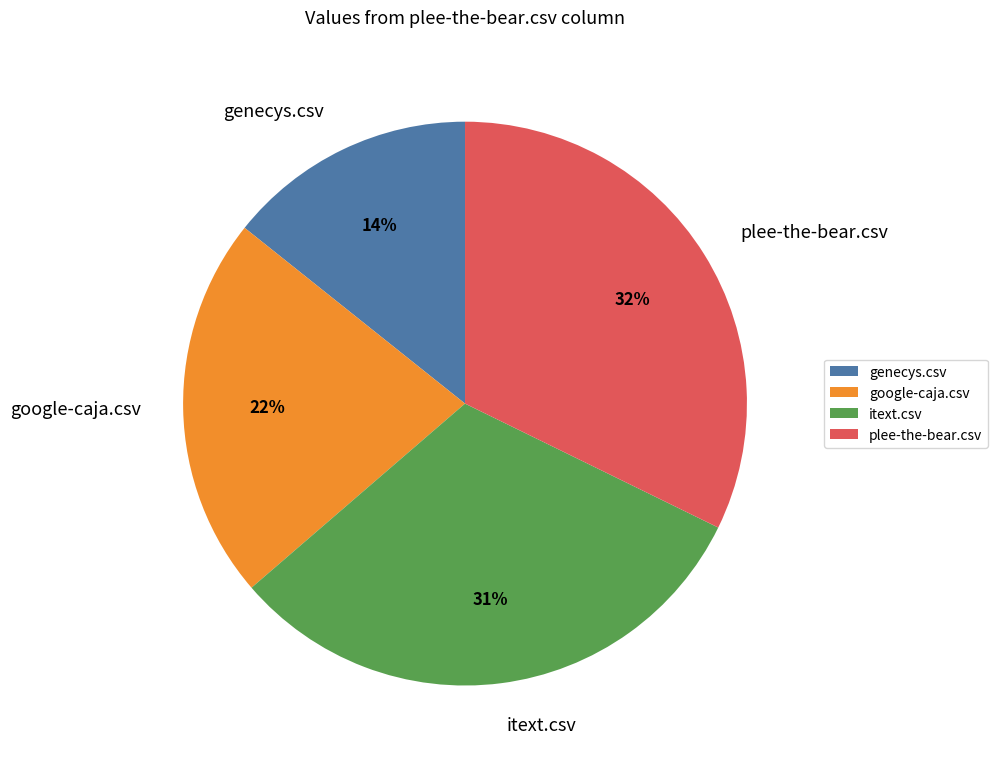

True or false: plee-the-bear.csv accounts for 45% of the total.

False